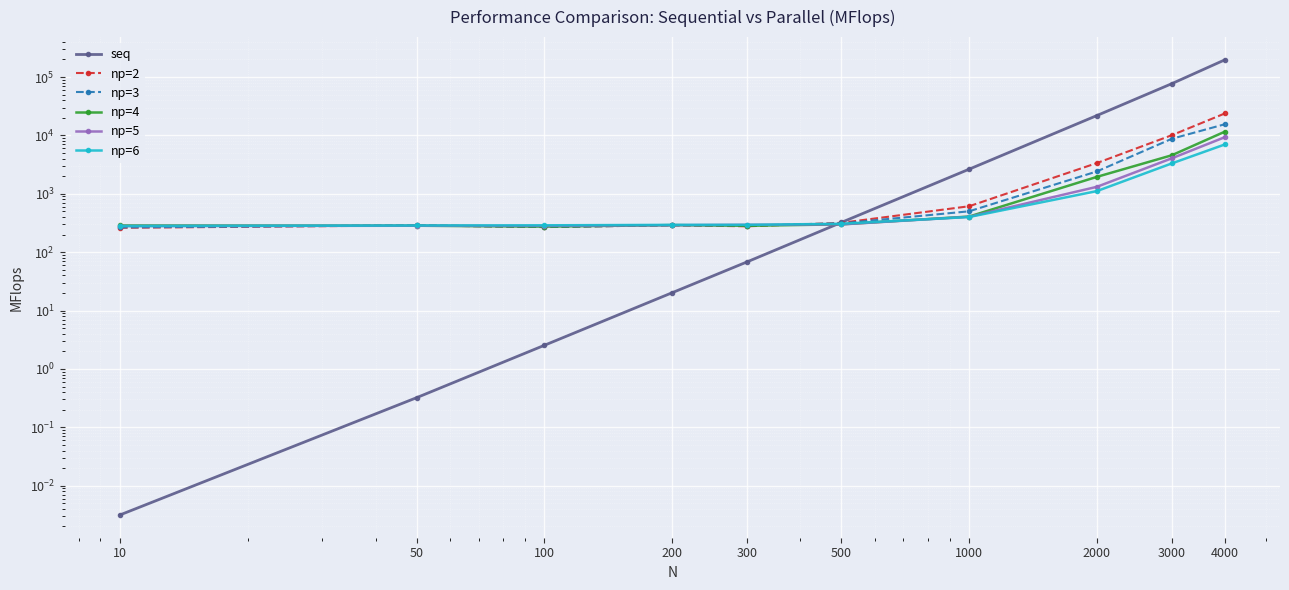

Between 4000 and 50, which is larger?

4000